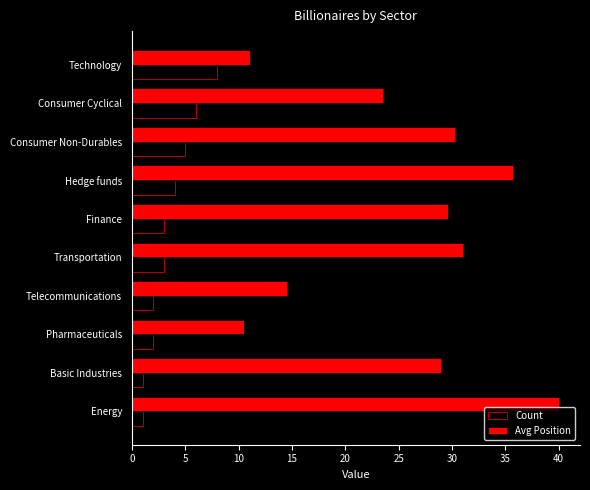

Count the number of data series in this chart.

2